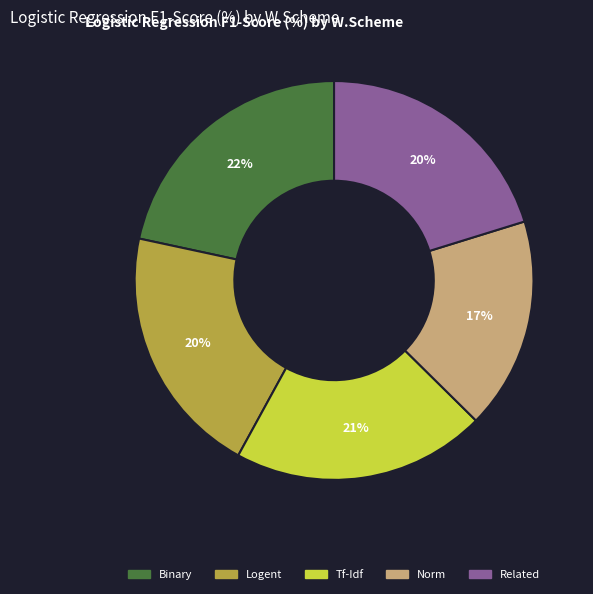

Is there any slice that represents more than half of the pie?

No